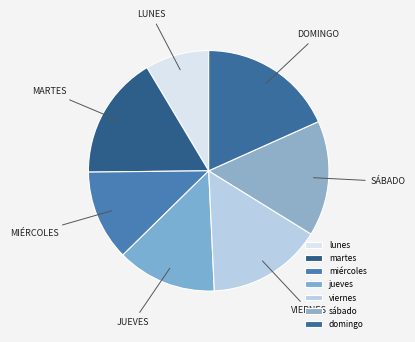

To the nearest percent, what is the difference between the largest and smallest slice percentages?

11%